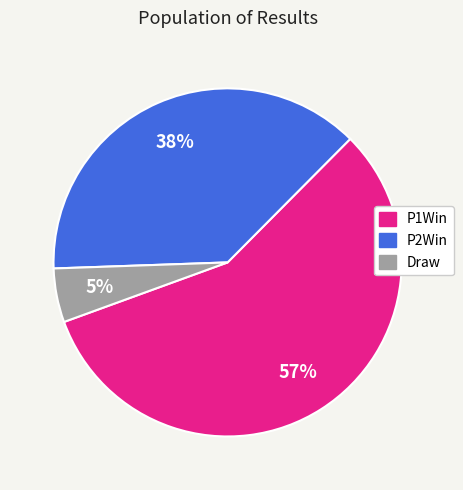

Combined, do P2Win and P1Win account for over 50%?

Yes